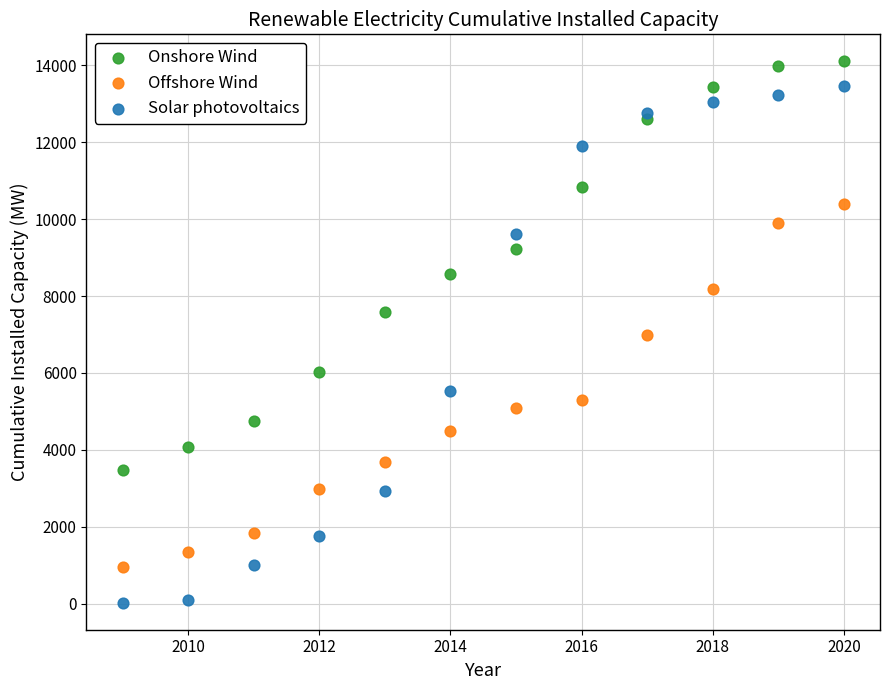

Which series reaches the minimum Y coordinate?

Solar photovoltaics